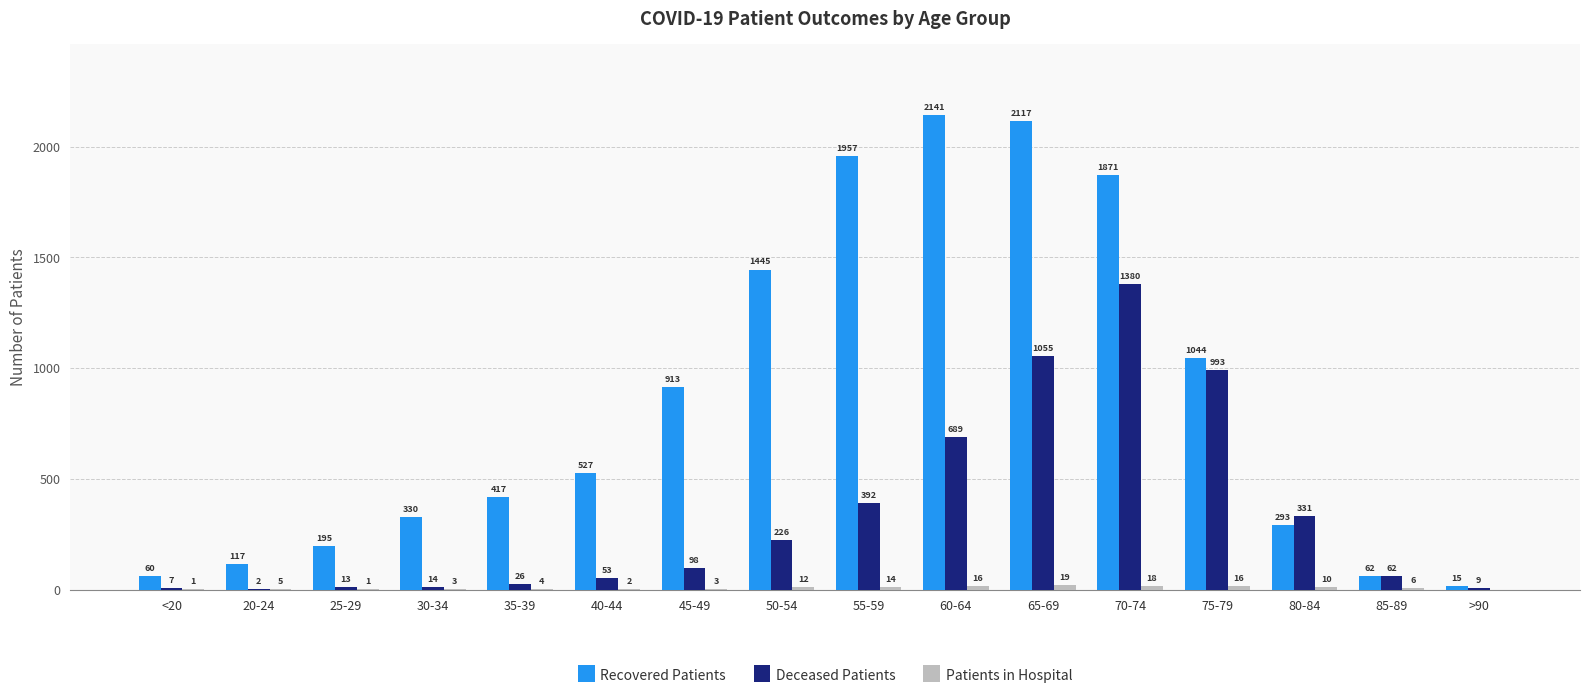

Which series changed the most between 25-29 and 50-54?

Recovered Patients